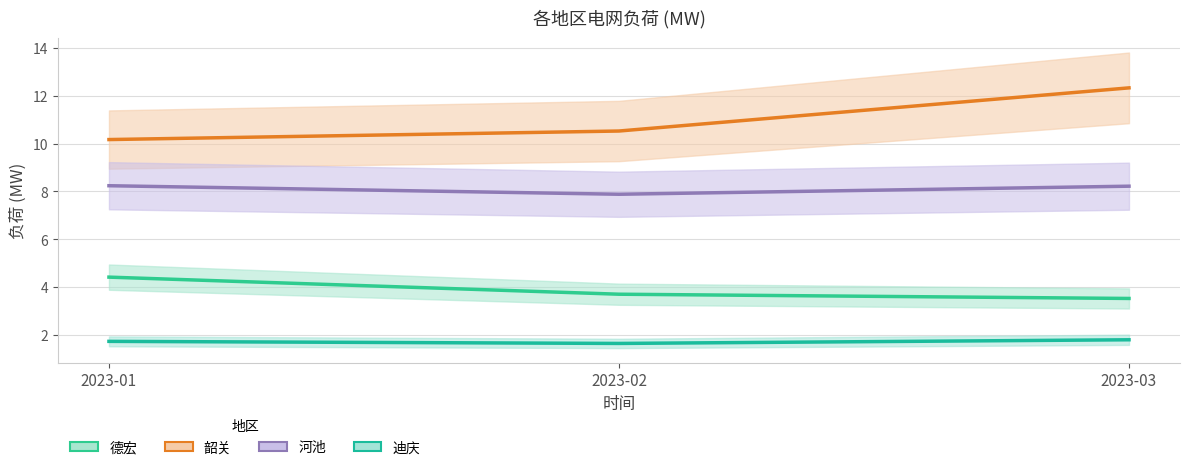

What is the difference between the highest and lowest values at 2023-03?

10.5